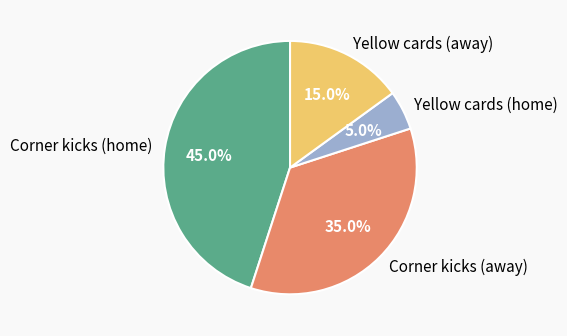

What is the smallest slice in the pie chart?

Yellow cards (home)